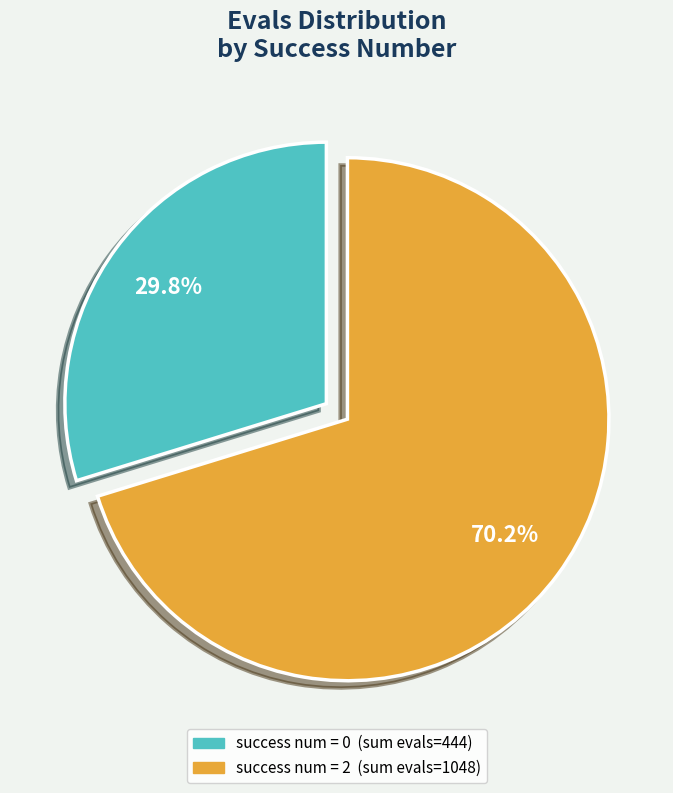

Does any single category account for the majority?

Yes